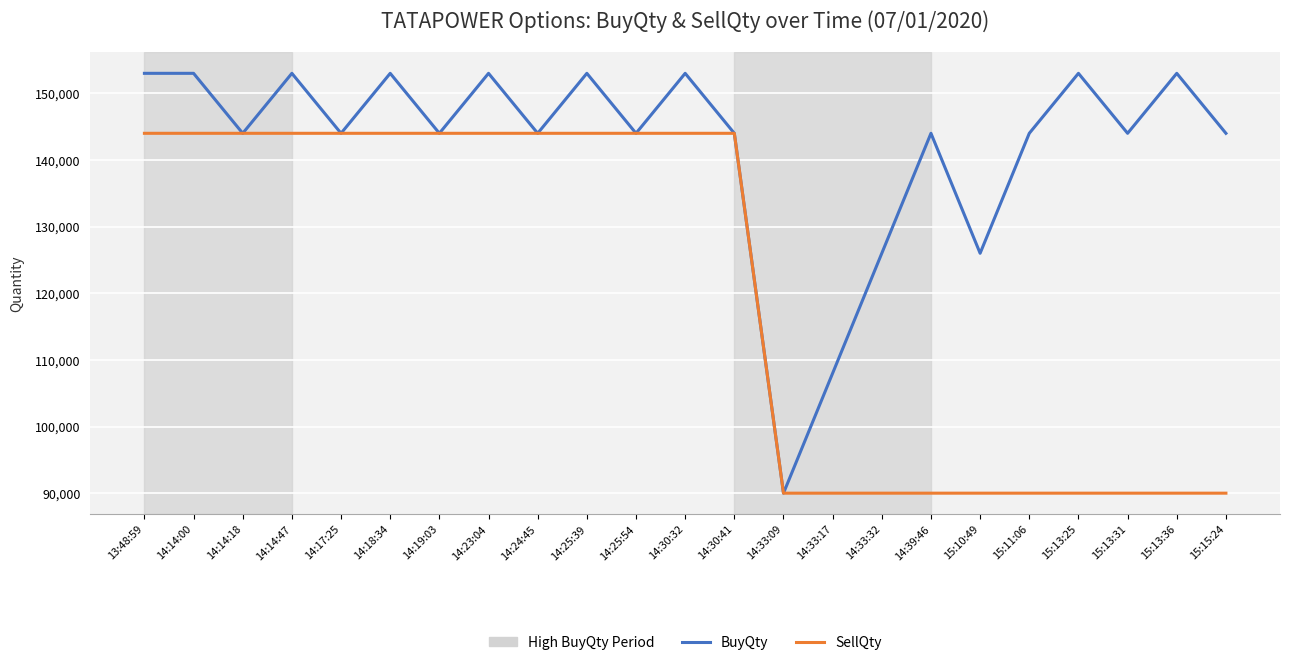

Reading left to right, extract all data points from this chart.

BuyQty: 13:48:59=153000	14:14:00=153000	14:14:18=144000	14:14:47=153000	14:17:25=144000	14:18:34=153000	14:19:03=144000	14:23:04=153000	14:24:45=144000	14:25:39=153000	14:25:54=144000	14:30:32=153000	14:30:41=144000	14:33:09=90000	14:33:17=108000	14:33:32=126000	14:39:46=144000	15:10:49=126000	15:11:06=144000	15:13:25=153000	15:13:31=144000	15:13:36=153000	15:15:24=144000
SellQty: 13:48:59=144000	14:14:00=144000	14:14:18=144000	14:14:47=144000	14:17:25=144000	14:18:34=144000	14:19:03=144000	14:23:04=144000	14:24:45=144000	14:25:39=144000	14:25:54=144000	14:30:32=144000	14:30:41=144000	14:33:09=90000	14:33:17=90000	14:33:32=90000	14:39:46=90000	15:10:49=90000	15:11:06=90000	15:13:25=90000	15:13:31=90000	15:13:36=90000	15:15:24=90000